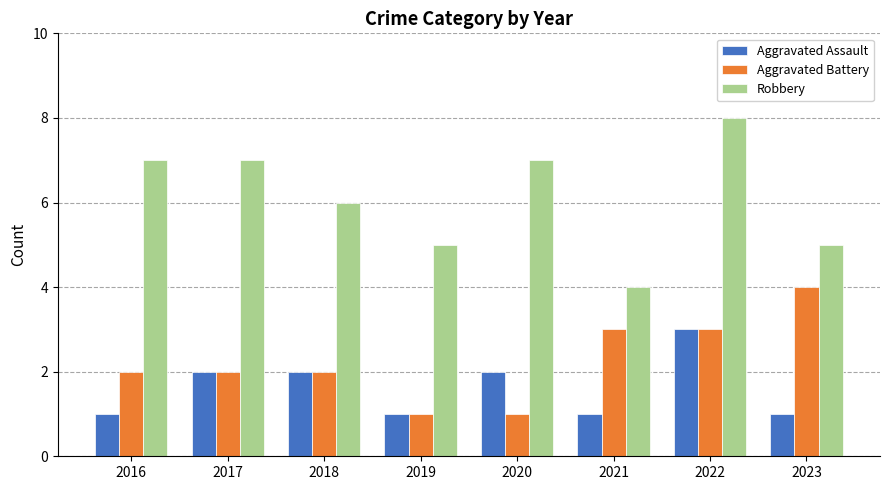

What is the value of the Robbery bar at the 7th from the left?

8